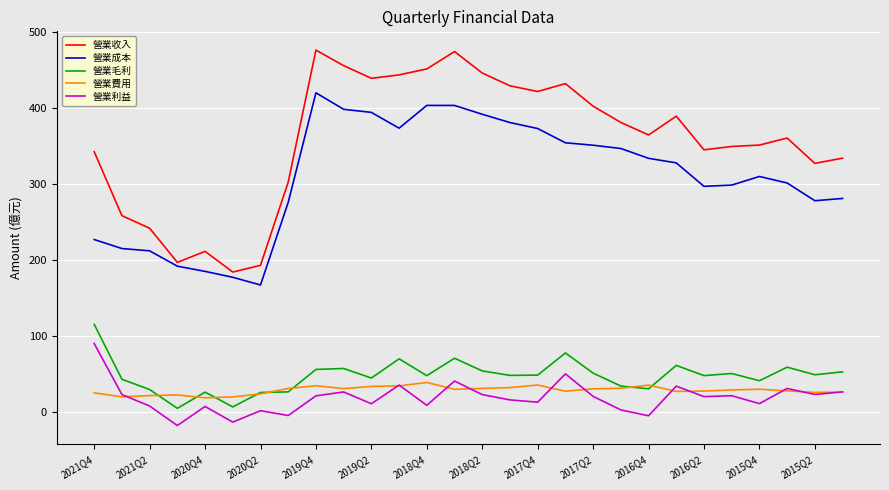

Which series has the largest range (max minus min)?

營業收入